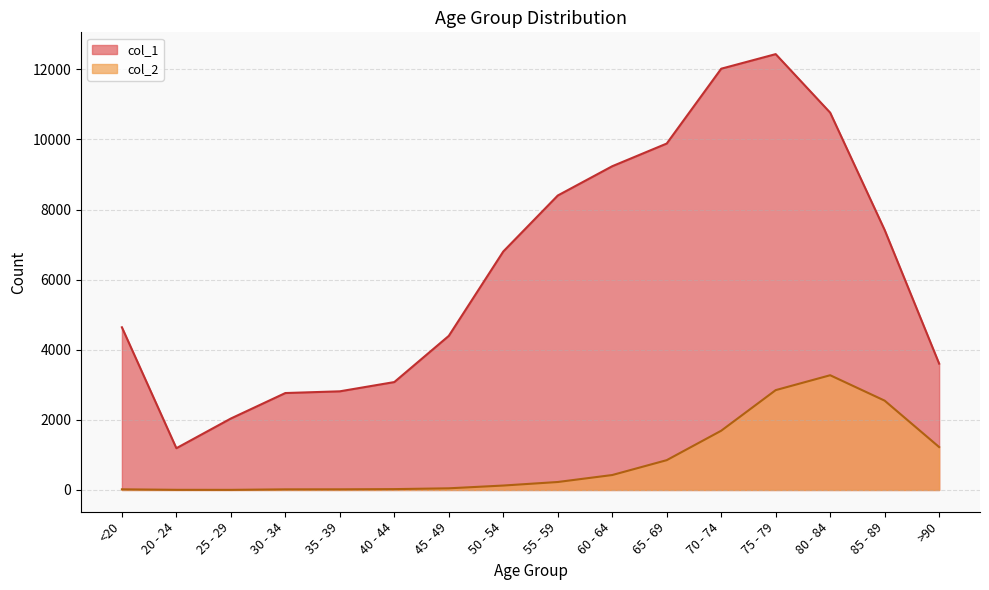

The value of col_1 at 45 - 49 is 4396. True or false?

True